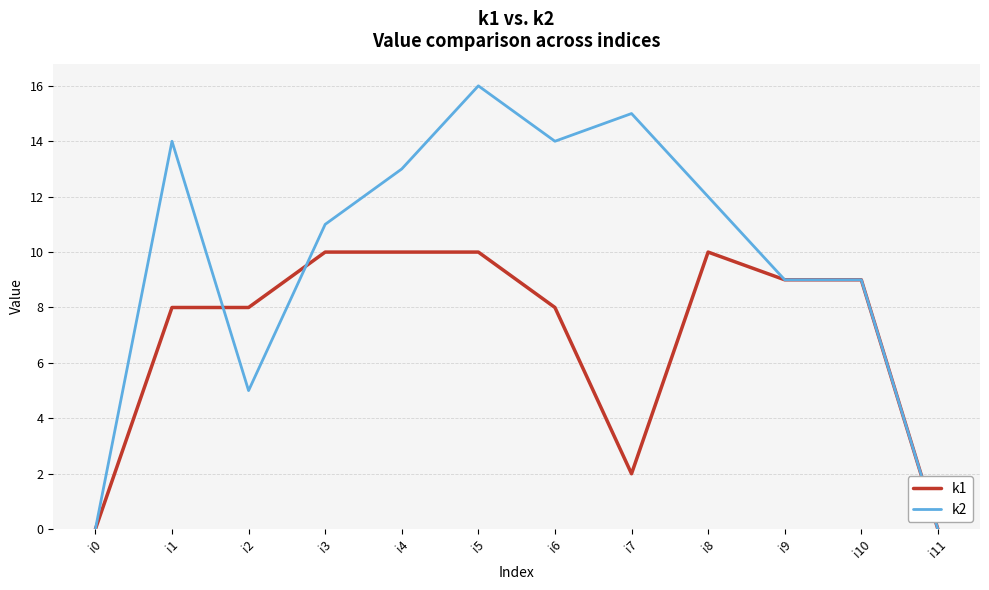

What is the maximum value shown in the chart?

16